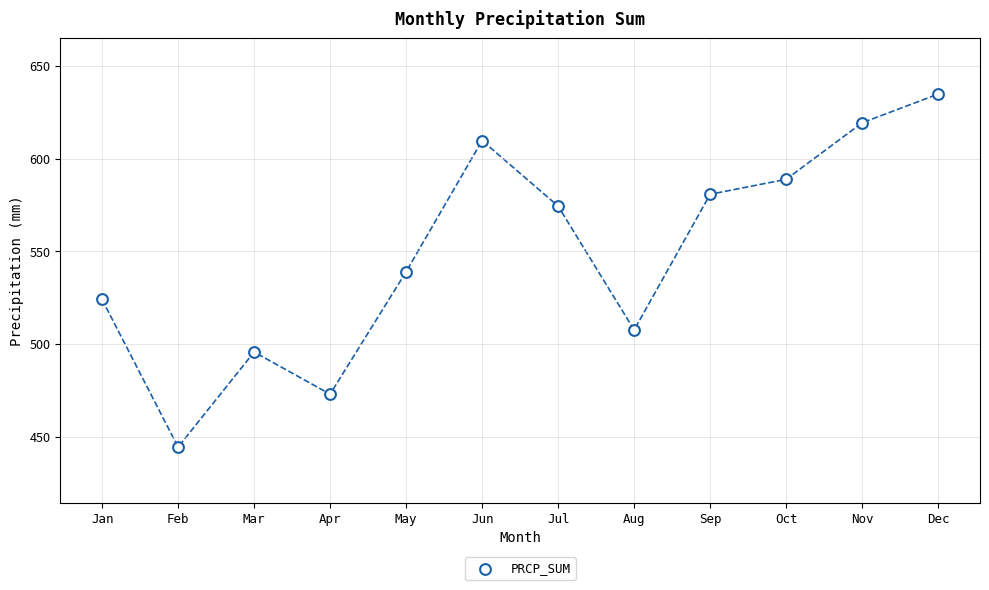

What is the average X value?

6.5